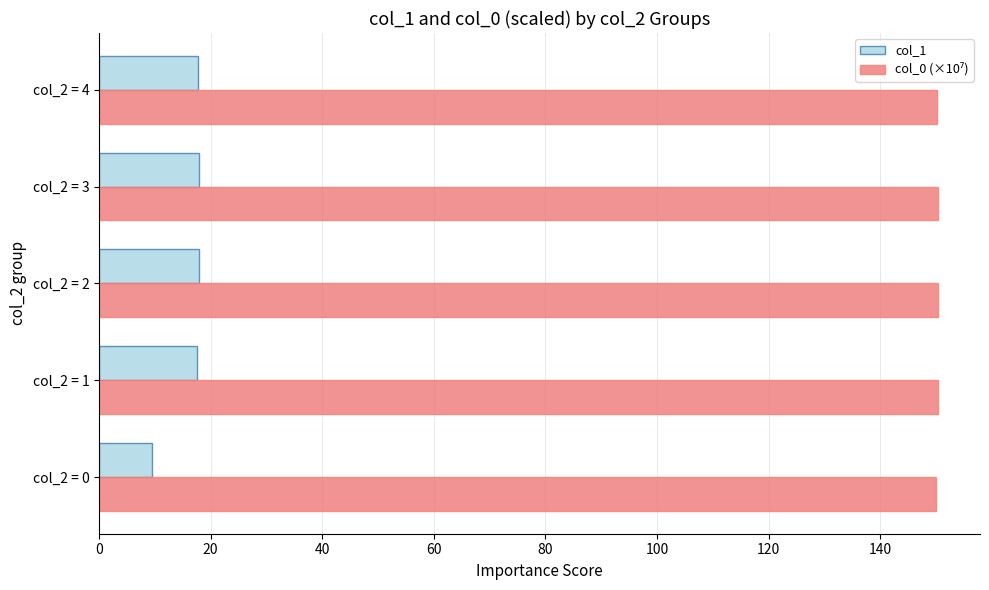

What is the minimum value shown in the chart?

9.4